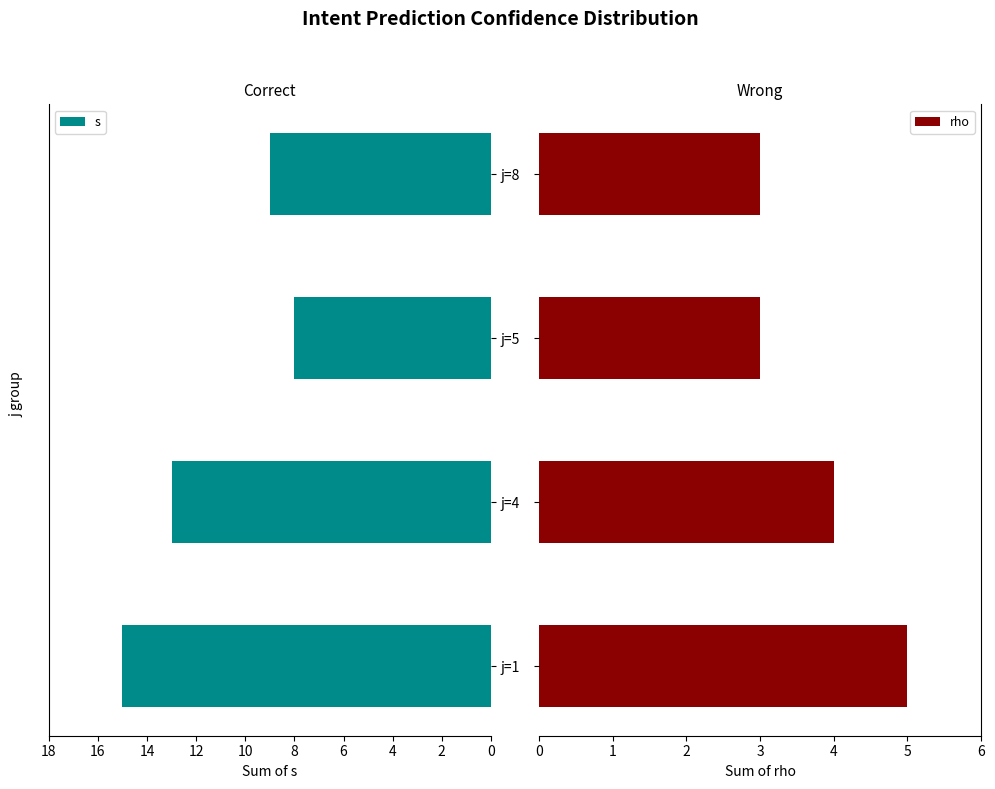

How many bars are there in each group?

2